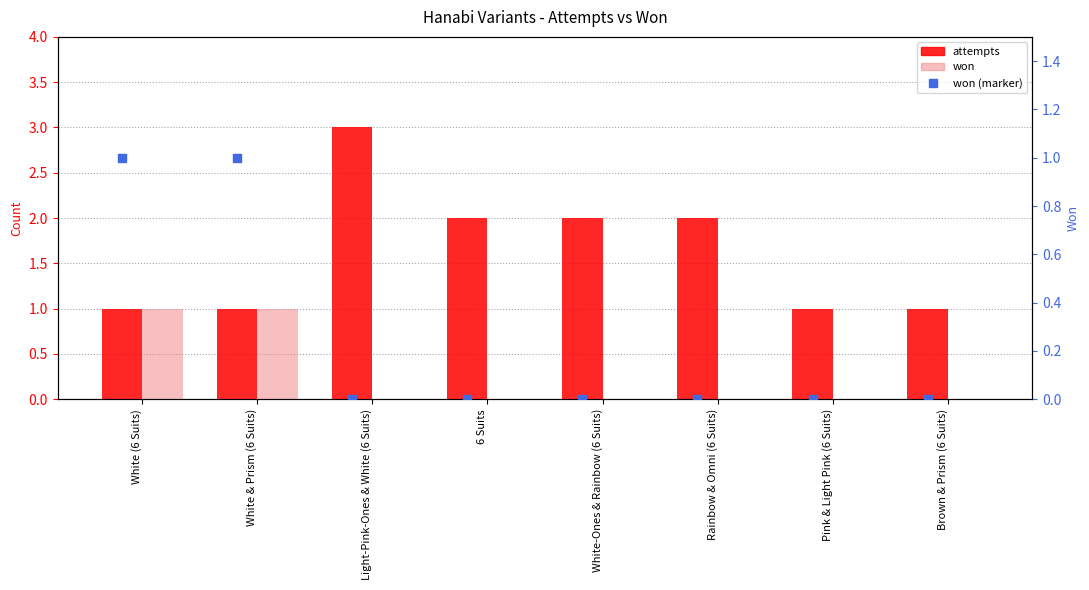

What is the total value across all series at Brown & Prism (6 Suits)?

1